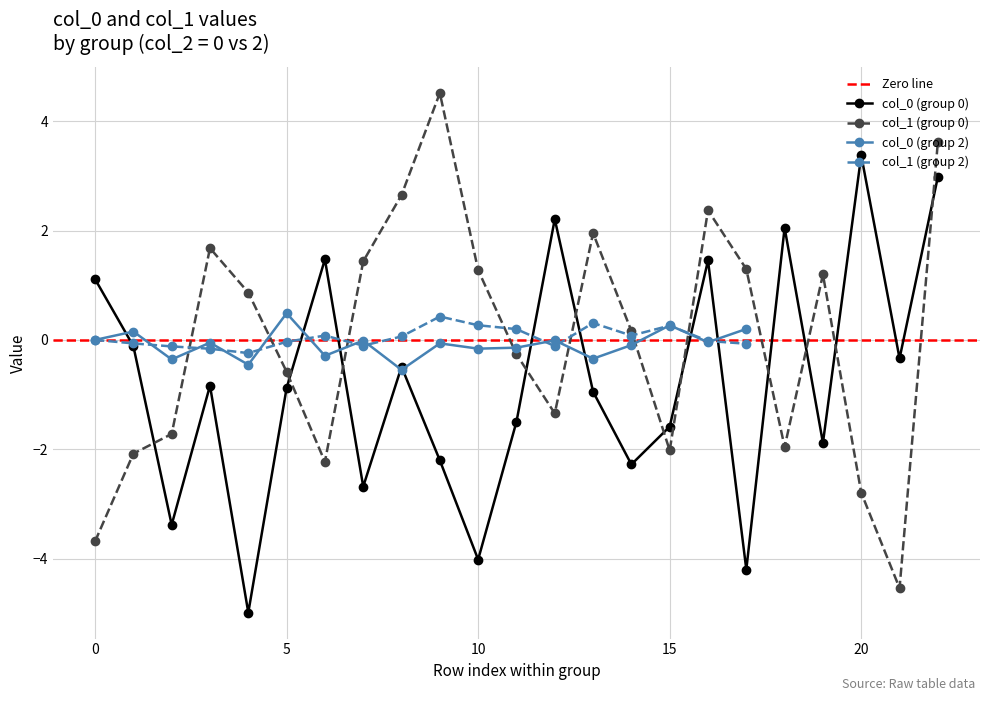

What is the highest value of the col_1 series?

4.5